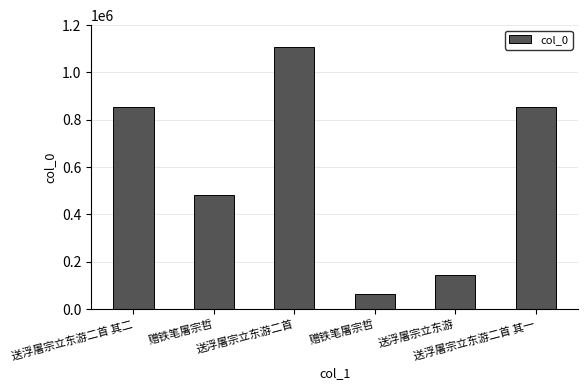

Which category has the highest value across all series?

送浮屠宗立东游二首